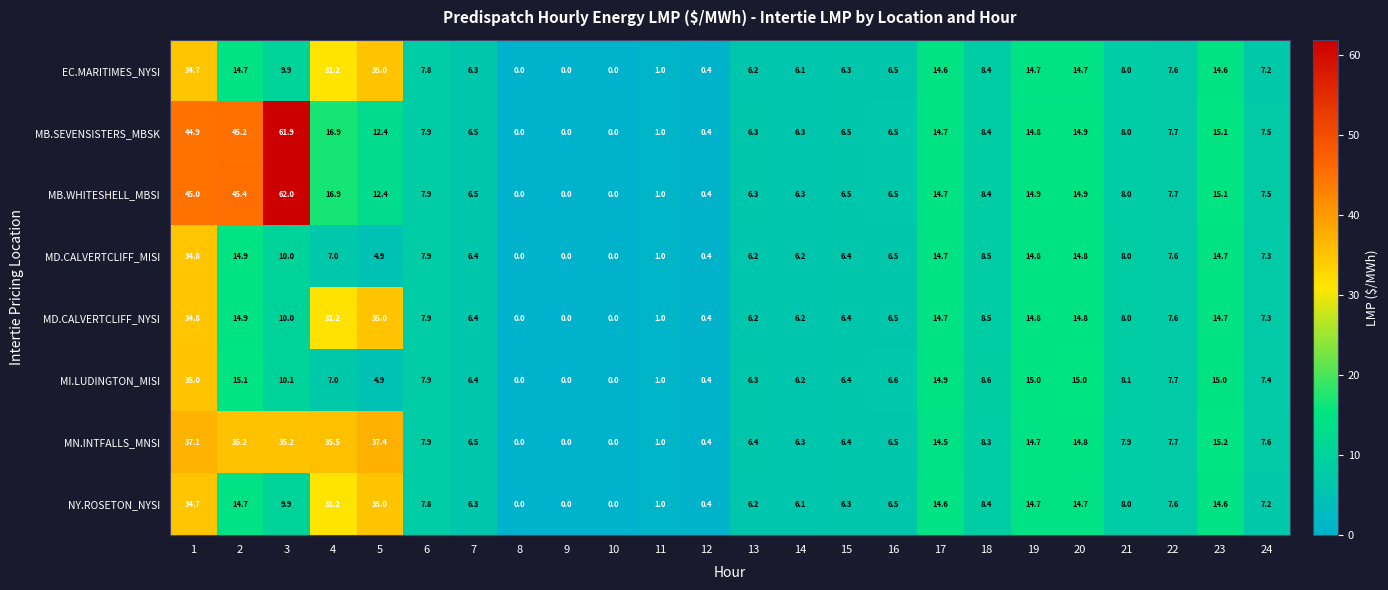

What is the difference between the second highest and minimum values in the NY.ROSETON_NYSI series?

34.7